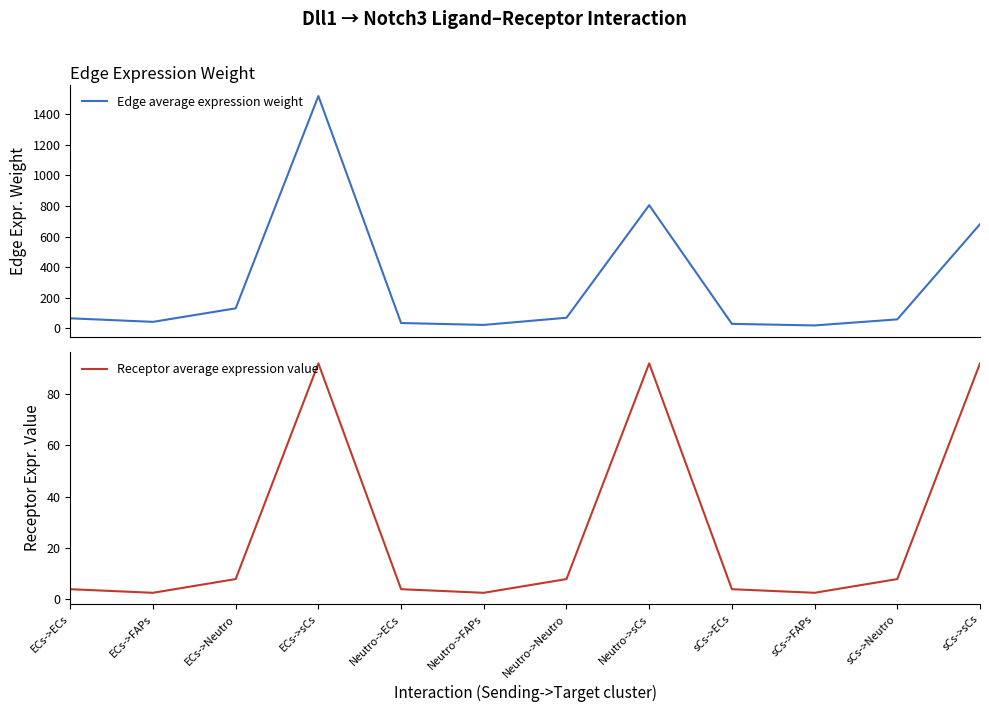

How many data points does each series have?

12